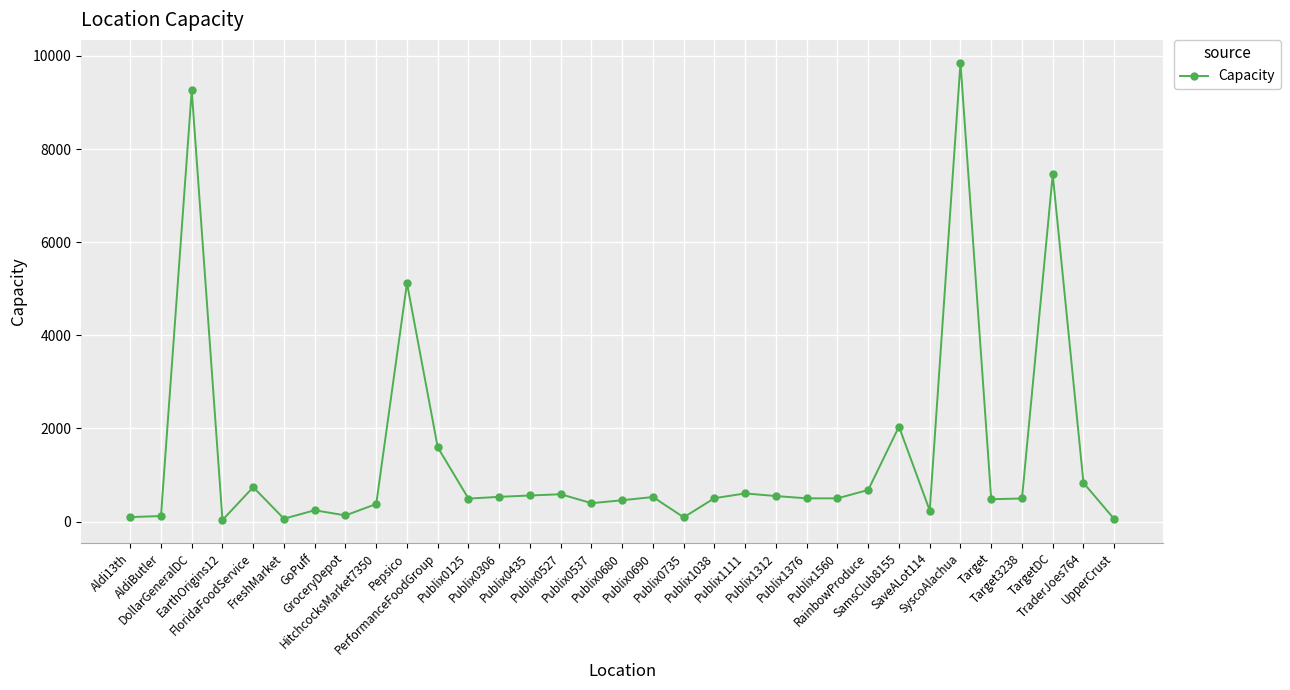

What is the sum of all values?

46225